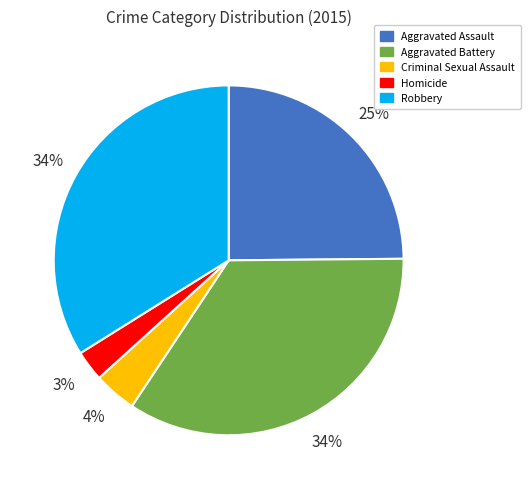

Is it true that Robbery is 34% of the pie?

True